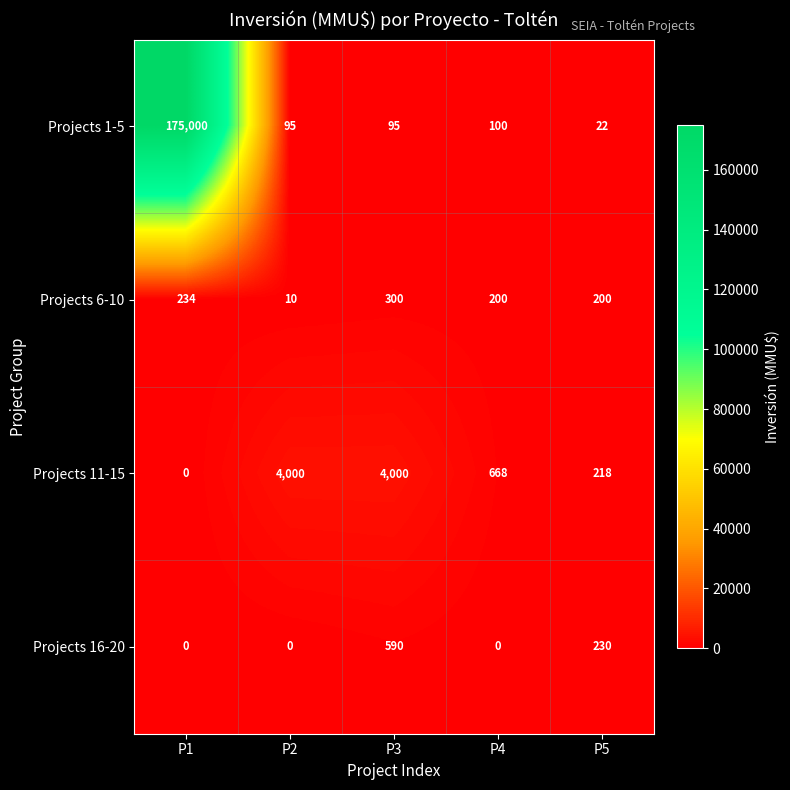

Is it true that Projects 6-10 equals 183 at P3?

False